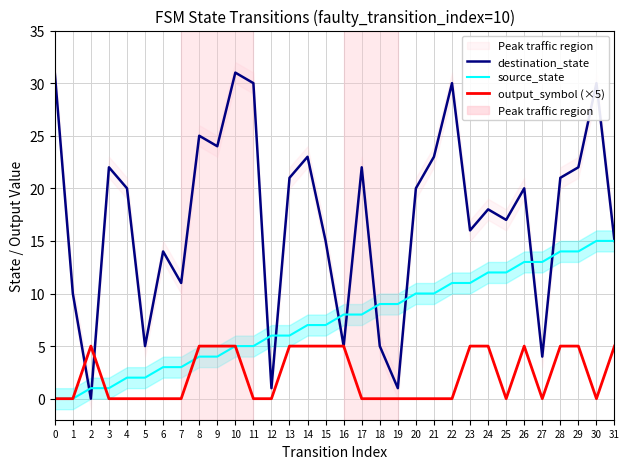

Where is the first local minimum for output_symbol (×5)?

25